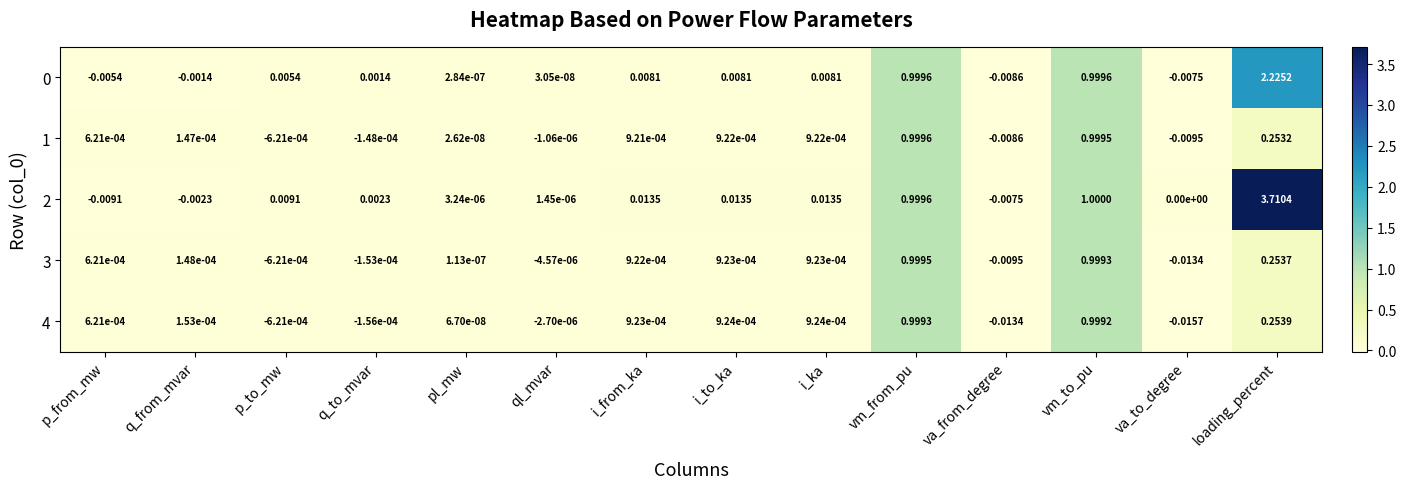

At which category is the sum across all series the highest?

loading_percent